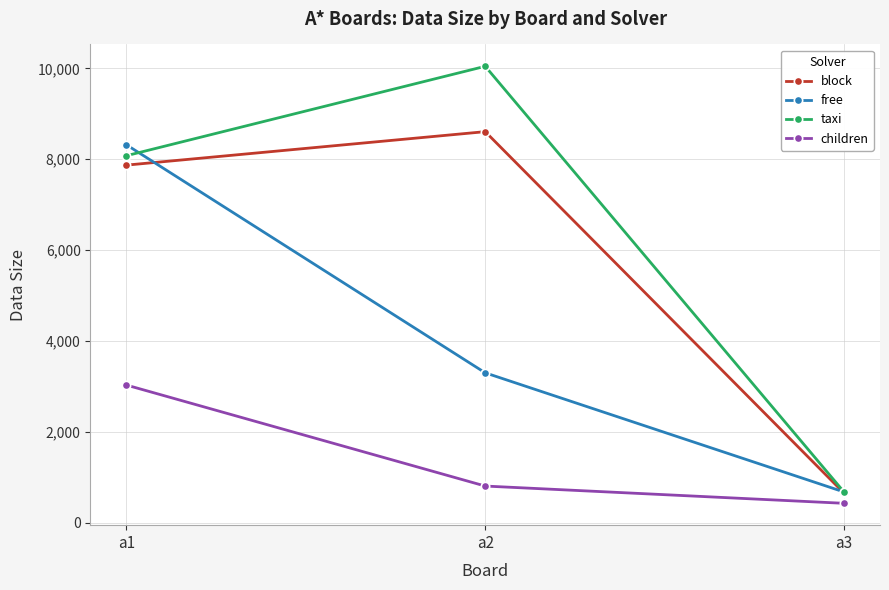

What is the difference between the highest and lowest values at a1?

5291